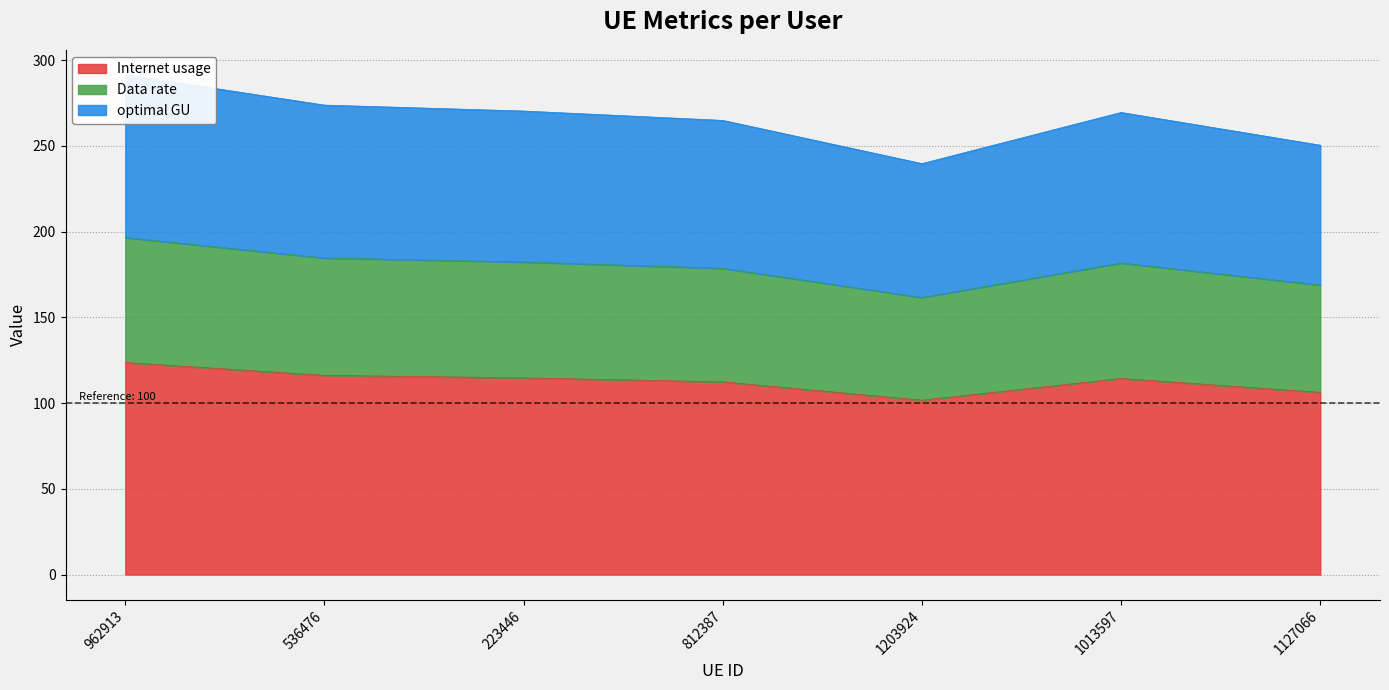

Which category has the lowest value across all series?

1203924